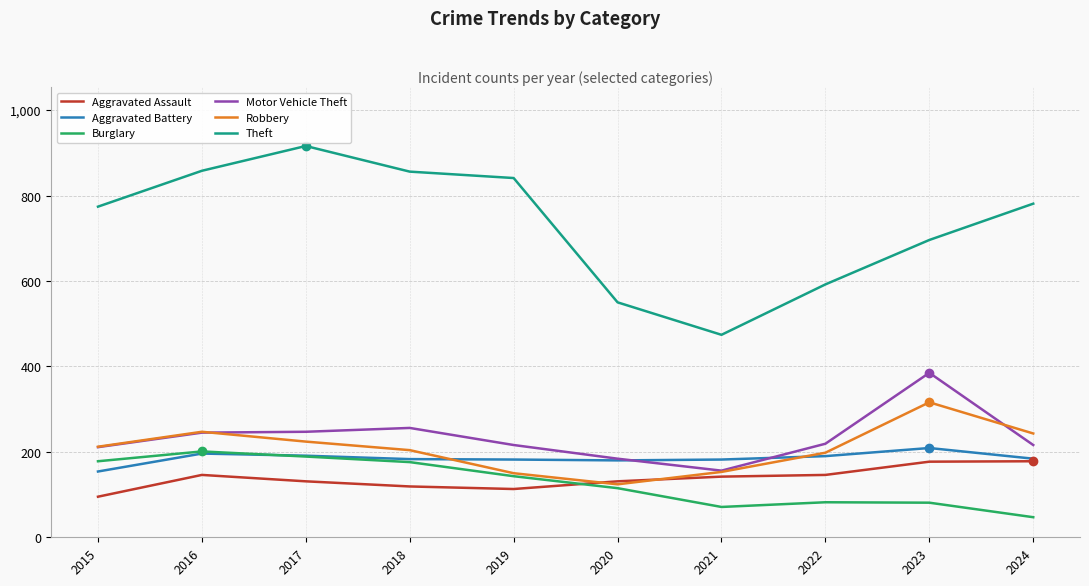

What is the spread (max minus min) of values at 2017?

785